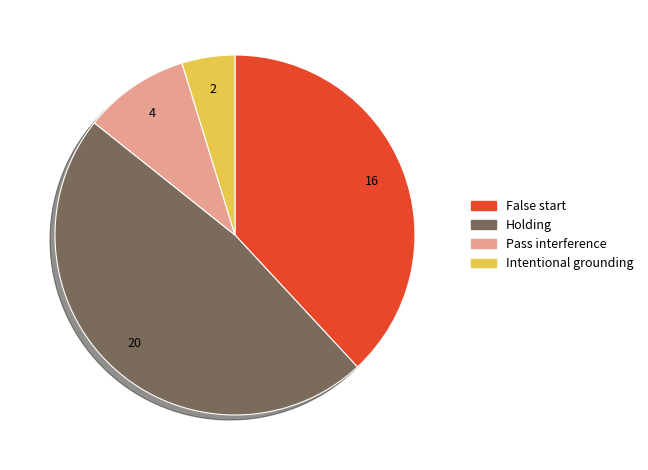

Does False start represent more than half of the total?

No